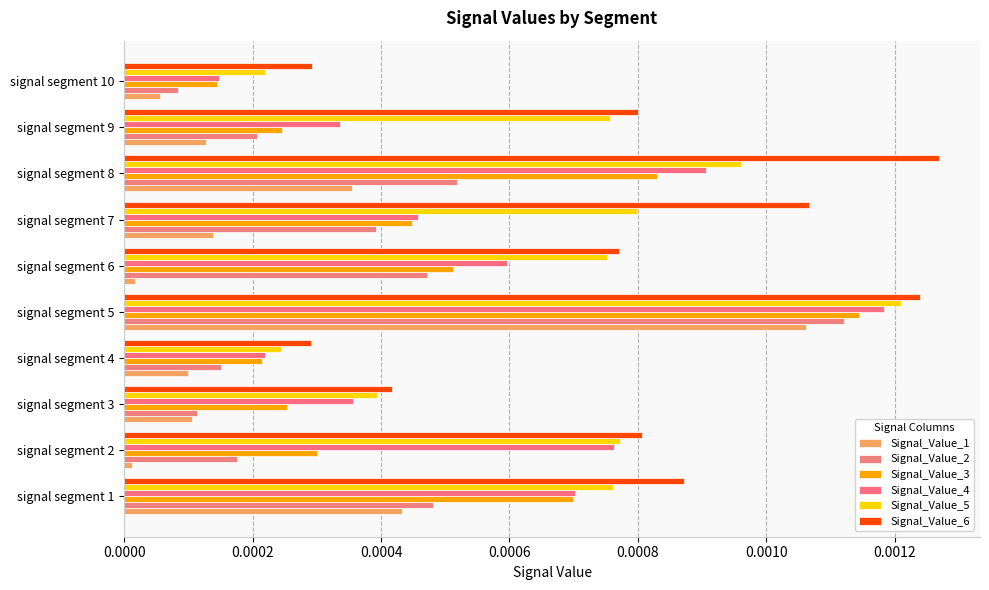

List the series in order of their overall mean, highest first.

Signal_Value_6, Signal_Value_5, Signal_Value_4, Signal_Value_3, Signal_Value_2, Signal_Value_1